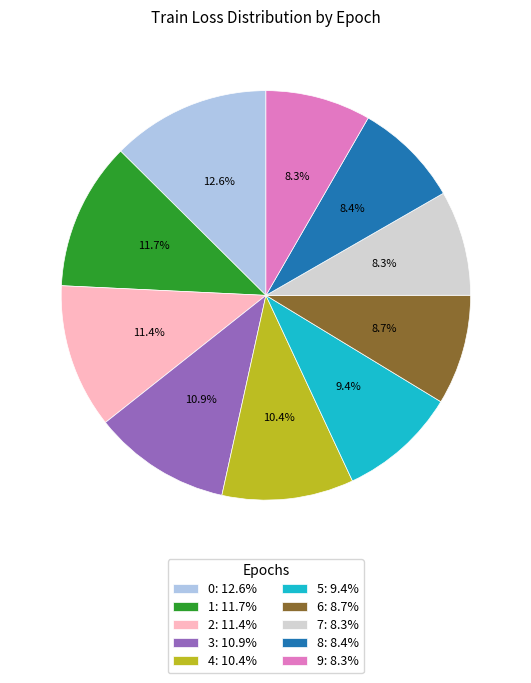

To the nearest percent, what is the difference between the largest and smallest slice percentages?

4%